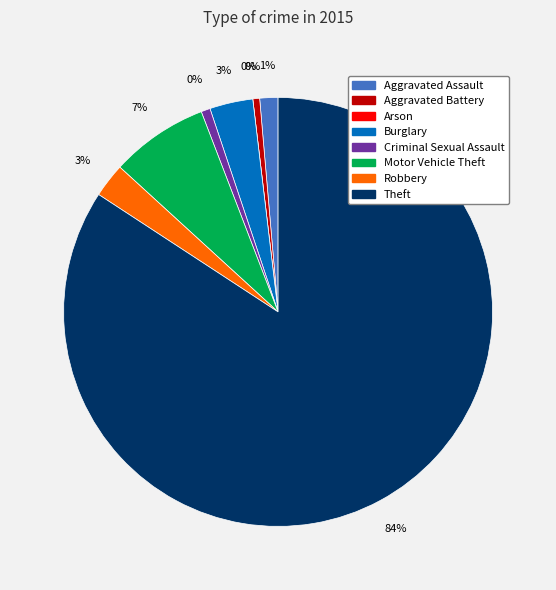

To the nearest percent, what portion does Motor Vehicle Theft represent?

7%